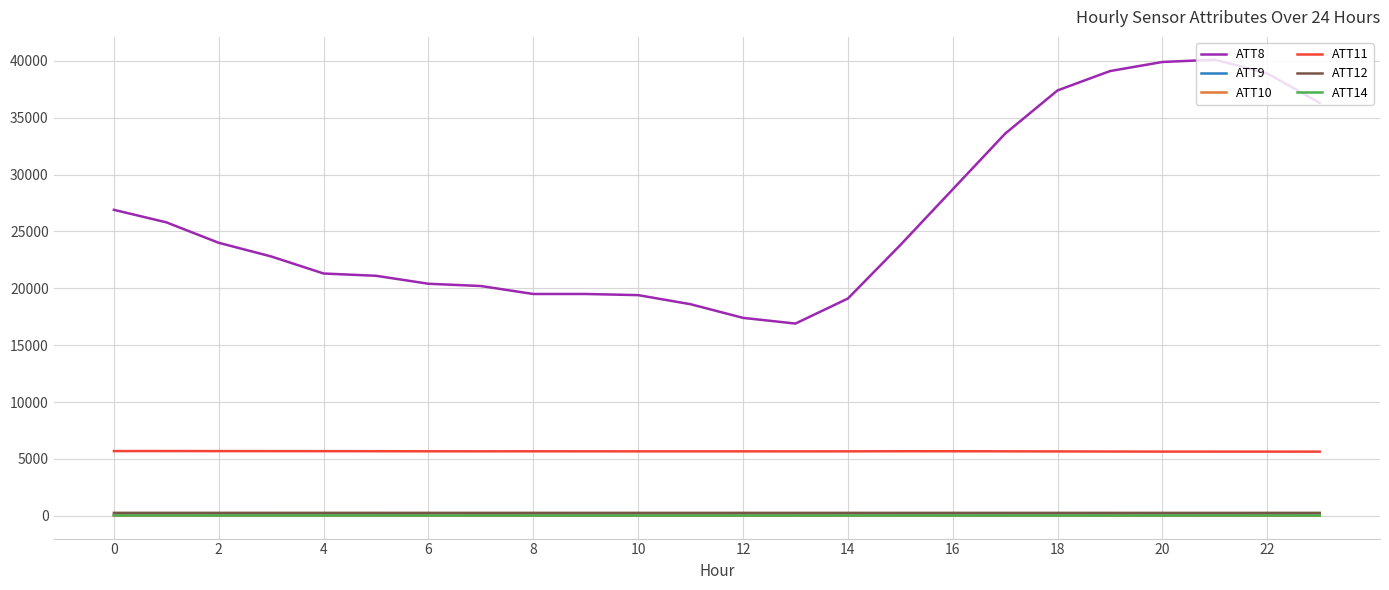

True or false: ATT11 and ATT12 cross at least once.

False